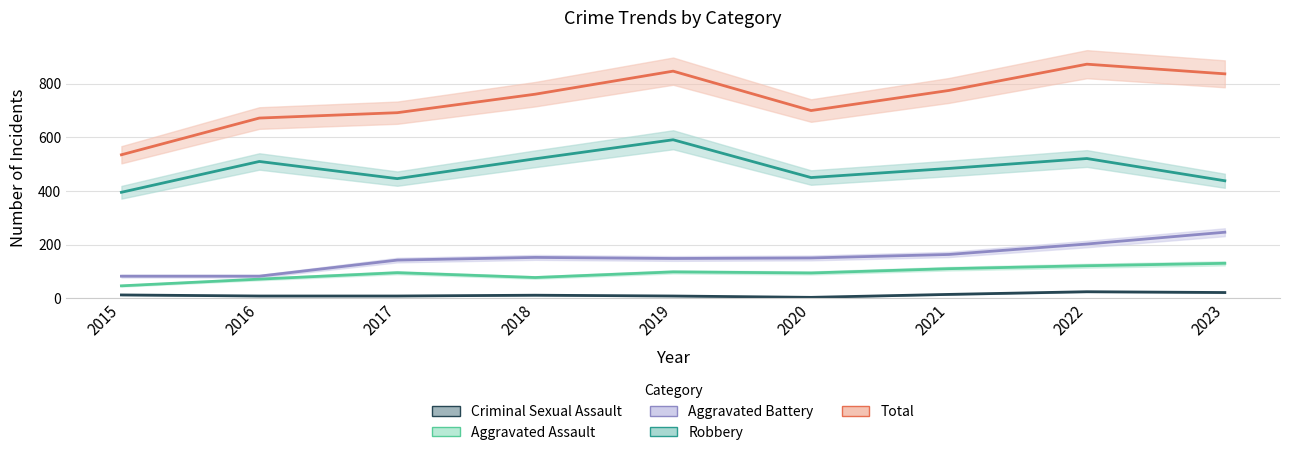

How many data points in Aggravated Battery are above 150?

4